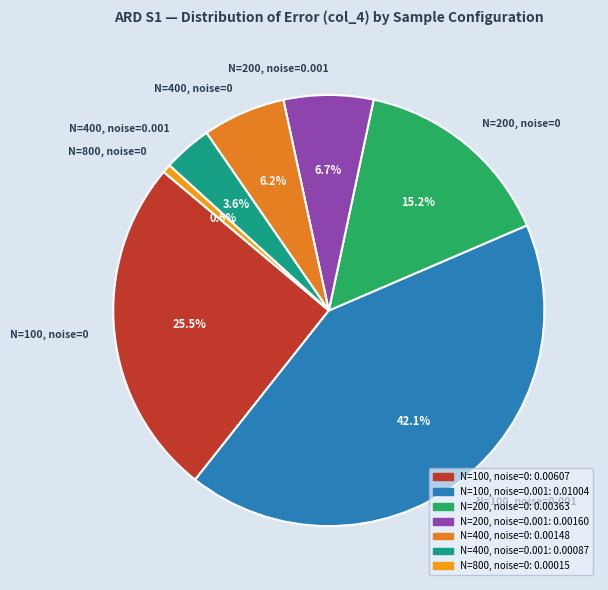

Does N=400, noise=0 account for over 50% of the chart?

No